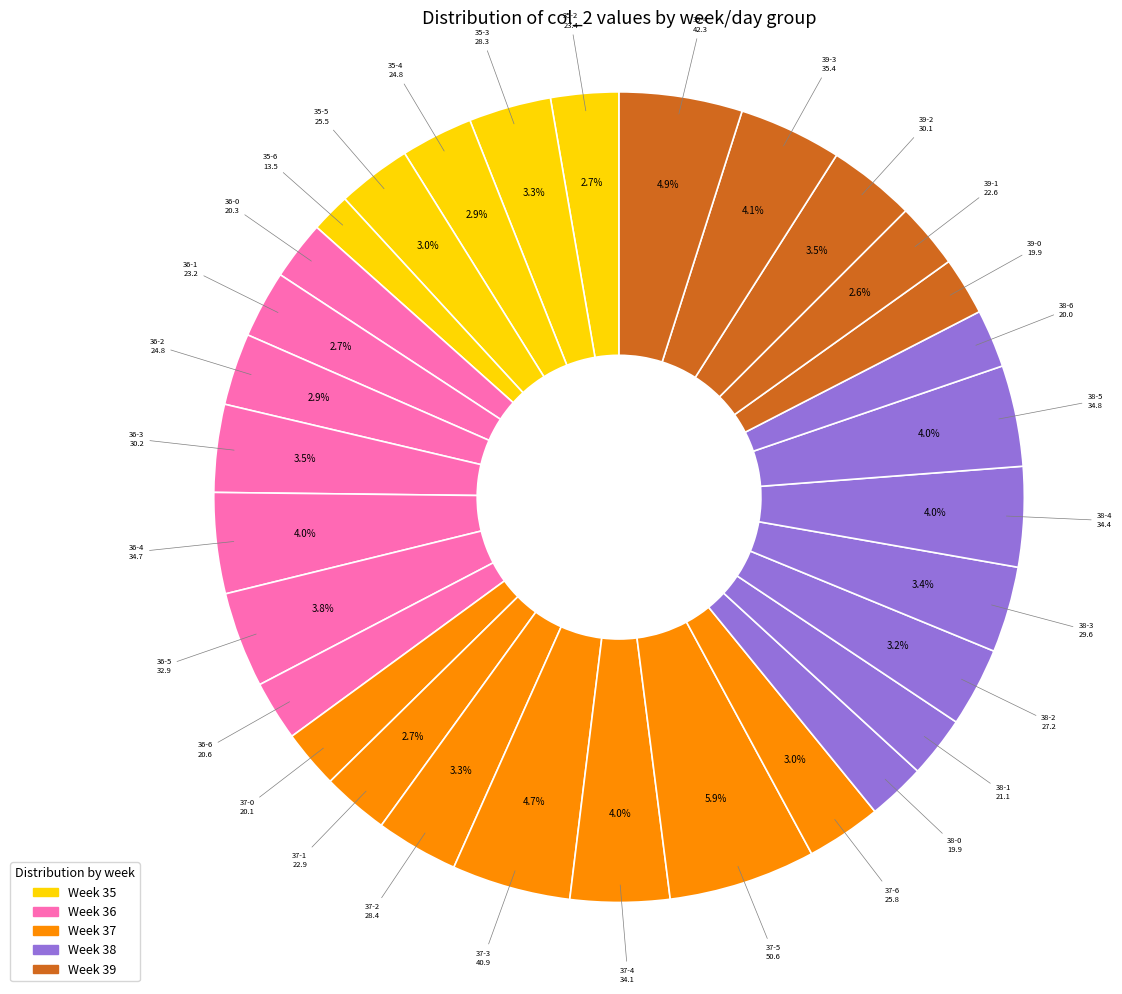

What is the smallest slice in the pie chart?

35-6